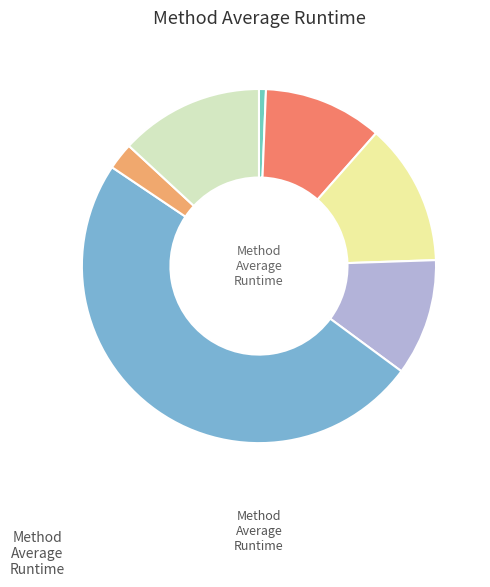

How many segments does this pie chart have?

7